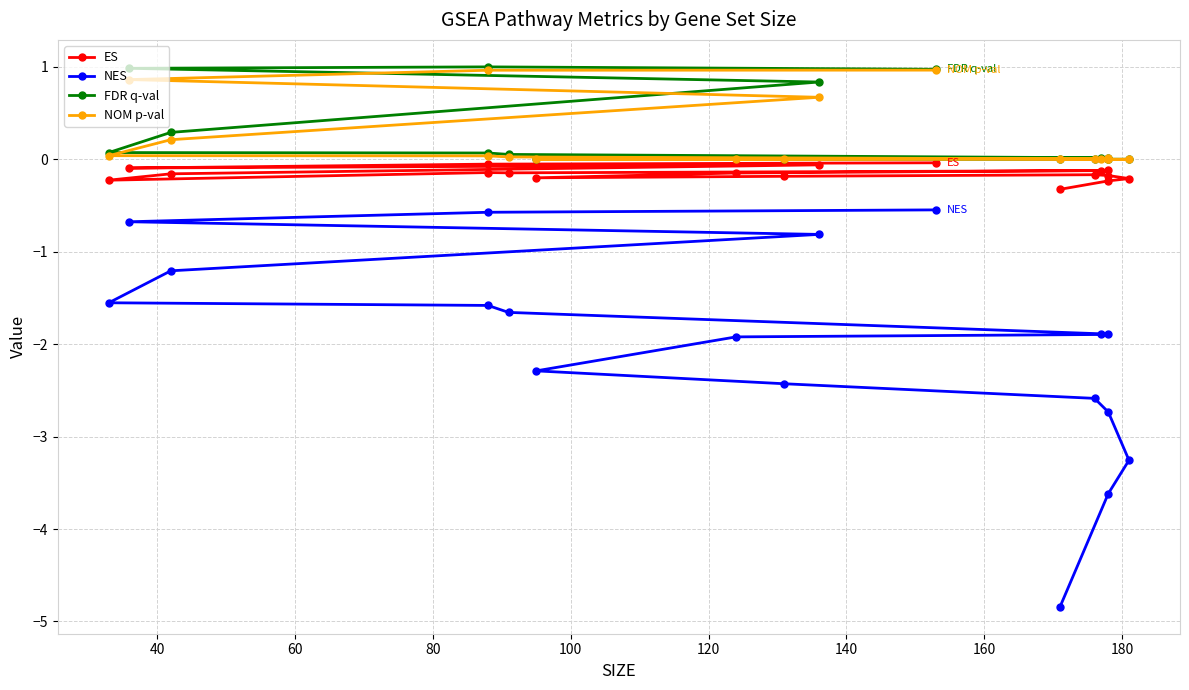

Reading left to right, list all the values displayed in this chart.

ES: -0.3	-0.2	-0.2	-0.2	-0.2	-0.2	-0.2	-0.1	-0.1	-0.1	-0.1	-0.1	-0.2	-0.2	-0.1	-0.1	-0.1	-0.0
NES: -4.8	-3.6	-3.3	-2.7	-2.6	-2.4	-2.3	-1.9	-1.9	-1.9	-1.7	-1.6	-1.6	-1.2	-0.8	-0.7	-0.6	-0.5
FDR q-val: 0.0	0.0	0.0	0.0	0.0	0.0	0.0	0.0	0.0	0.0	0.1	0.1	0.1	0.3	0.8	1.0	1.0	1.0
NOM p-val: 0.0	0.0	0.0	0.0	0.0	0.0	0.0	0.0	0.0	0.0	0.0	0.0	0.0	0.2	0.7	0.9	1.0	1.0